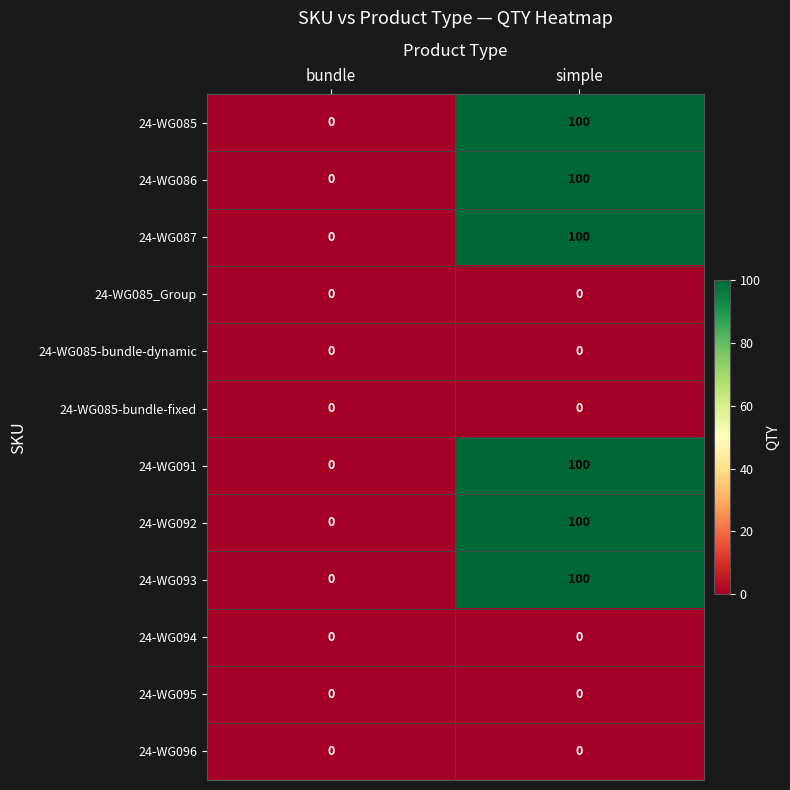

At which category is the sum across all series the highest?

simple